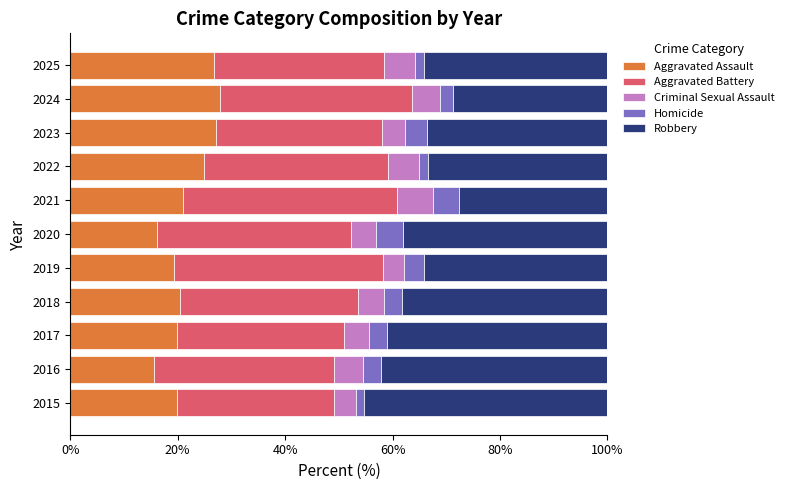

The value of Aggravated Assault at 2024 is 5.7. True or false?

False